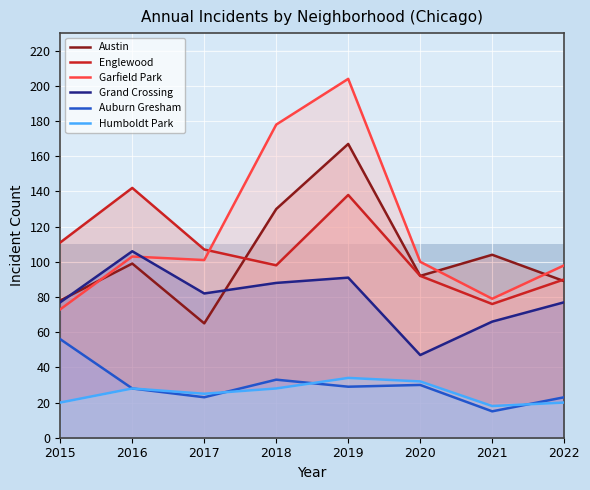

How many interior local peaks does the Austin series have?

3